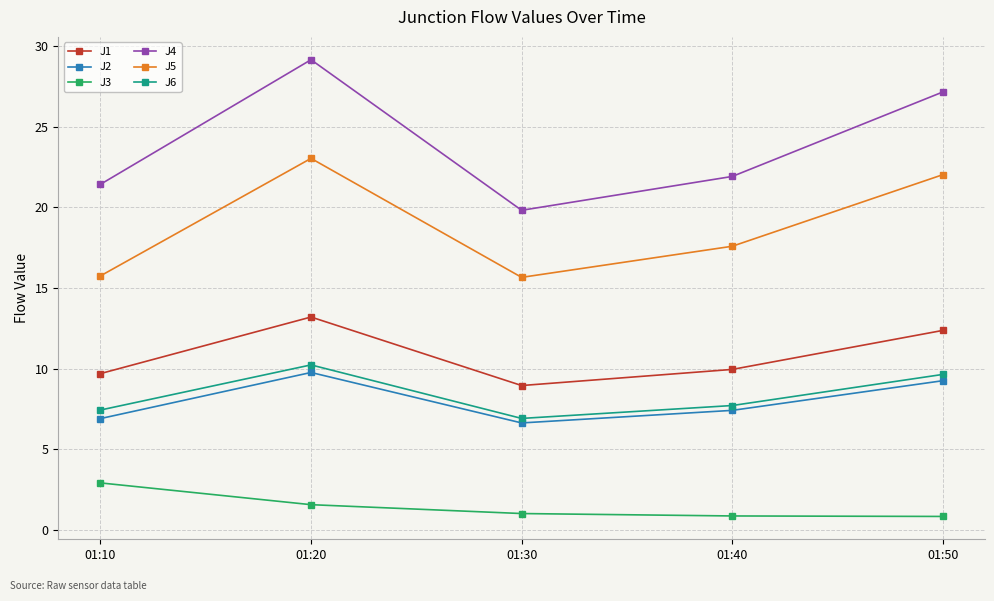

True or false: J5 has more than 2 interior local peaks.

False